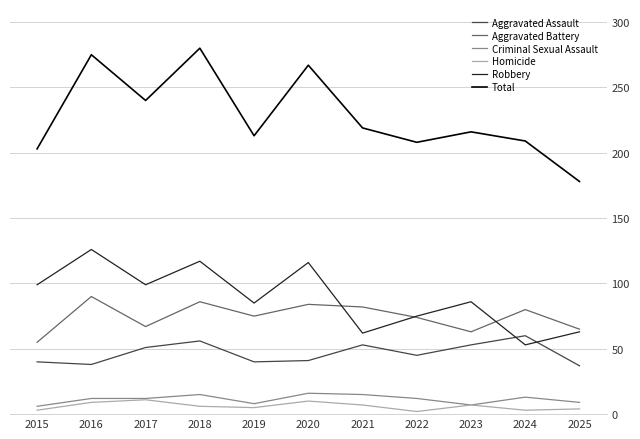

True or false: Robbery and Aggravated Assault cross at least once.

True